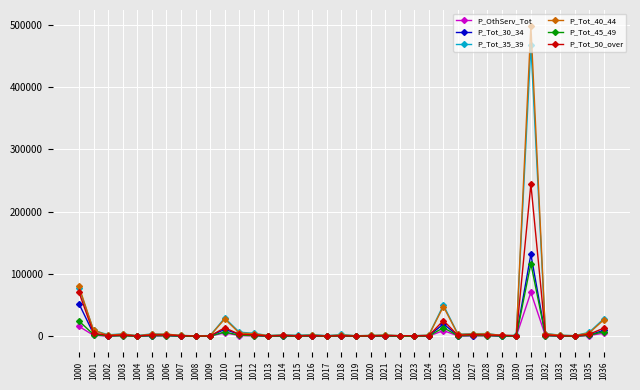

Is the value of P_Tot_30_34 at 1025 greater than the value of P_Tot_50_over at 1029?

Yes